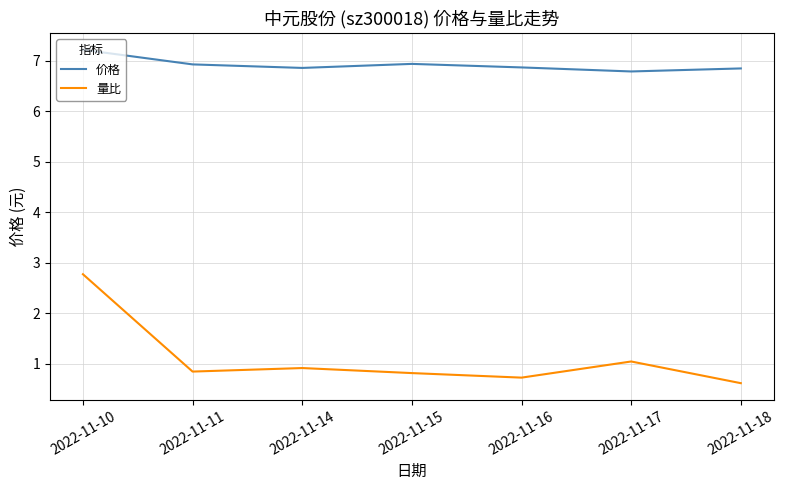

What is the difference between the maximum and minimum values in the 量比 series?

2.2